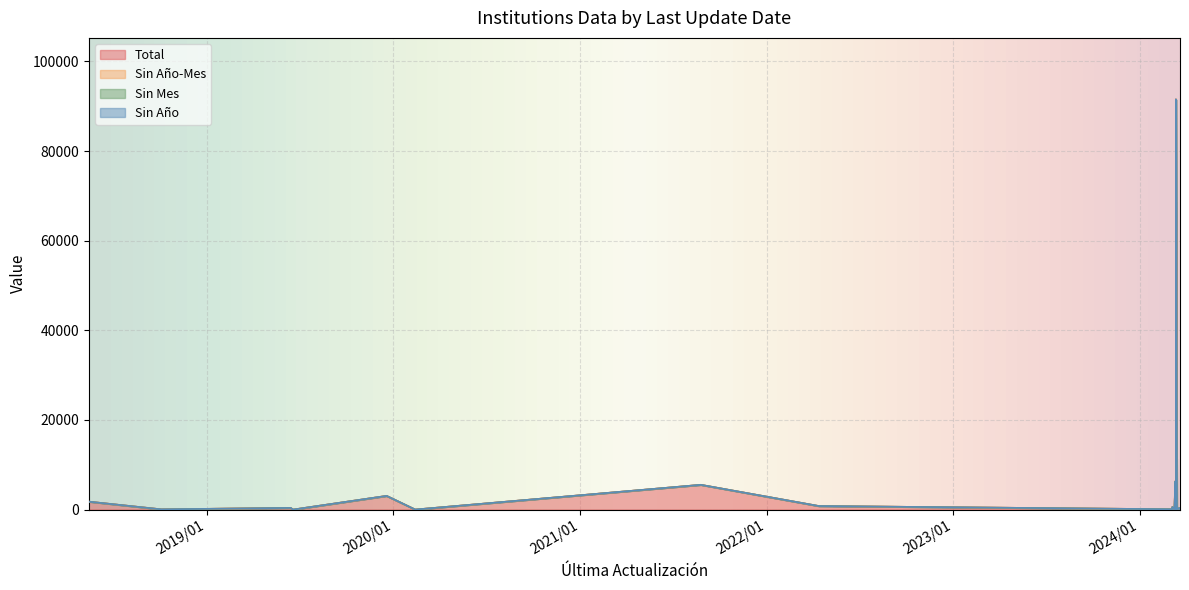

Rank the series at 2018/10/04 from lowest to highest value.

Sin Año-Mes, Sin Mes, Sin Año, Total